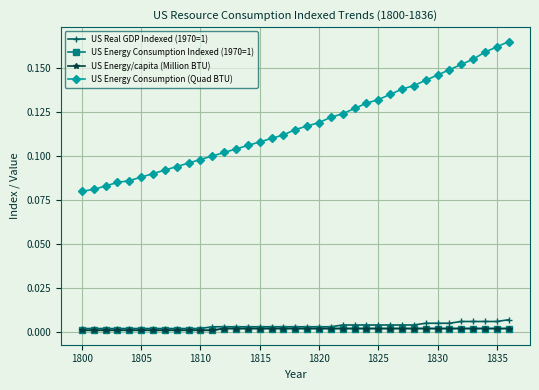

Is this an area chart (filled region under the line)?

No